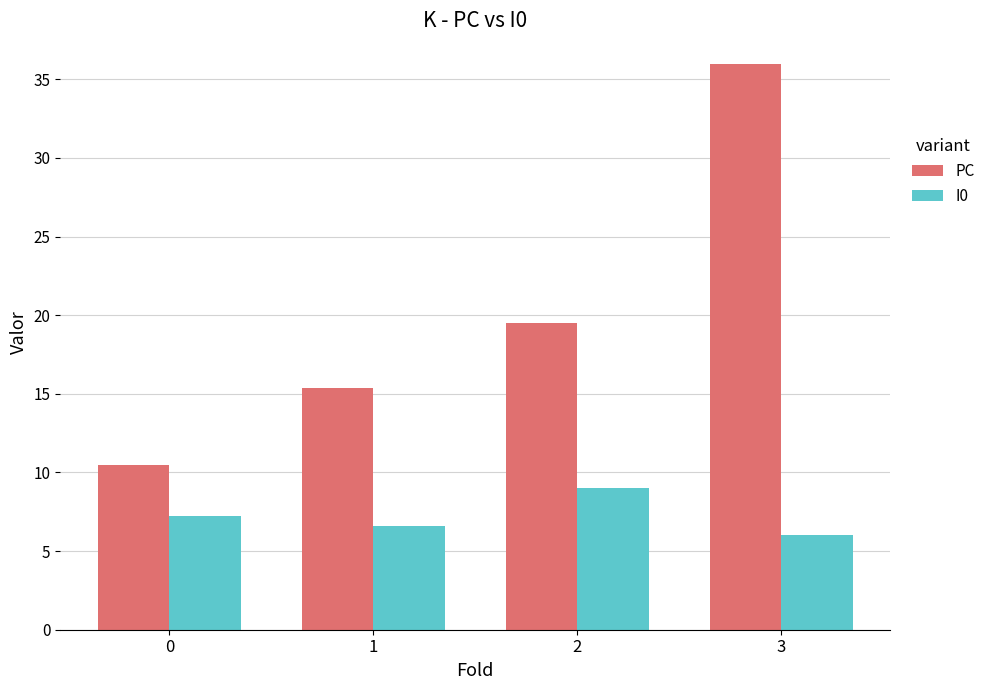

Is it true that I0 equals 15.0 at 2?

False